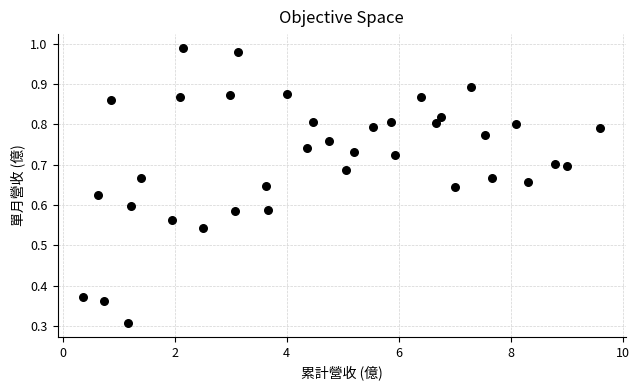

What Y value in the scatter plot is closest to 0?

0.3